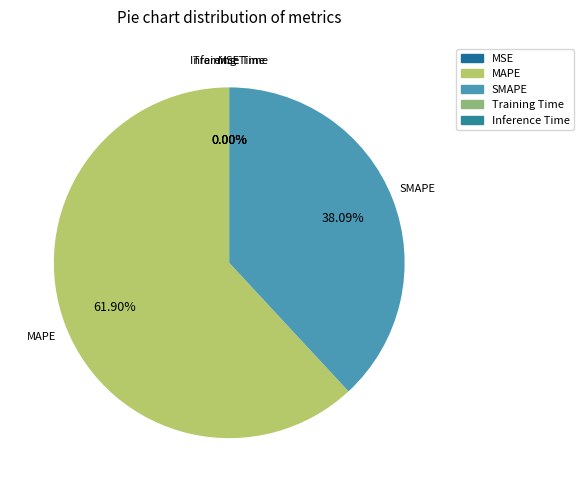

What is the largest slice in the pie chart?

MAPE